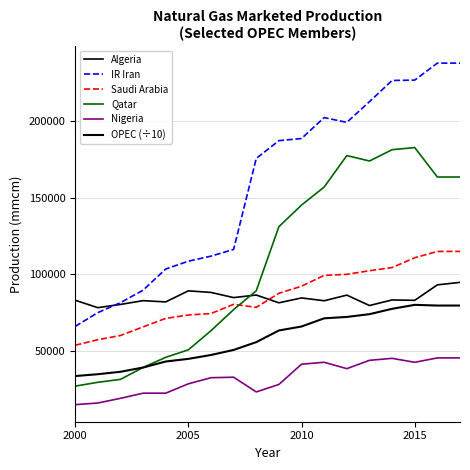

What is the difference between the second highest and second lowest values in the Qatar series?

151944.0